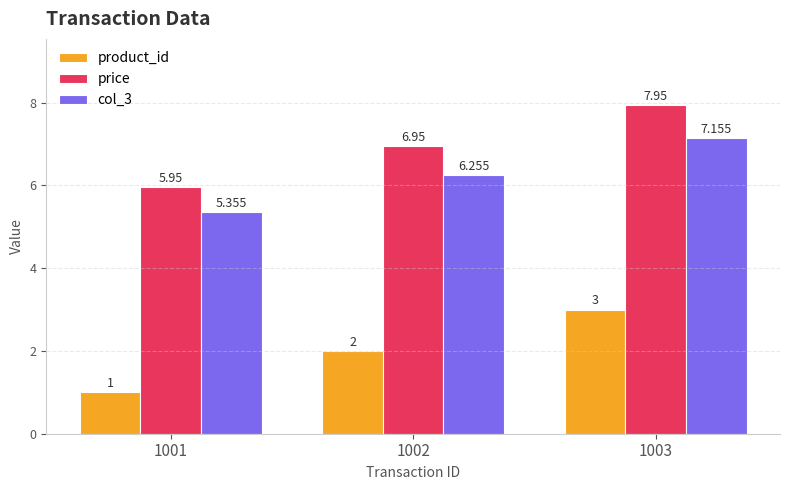

At 1002, list the series in order from smallest to largest.

product_id, col_3, price